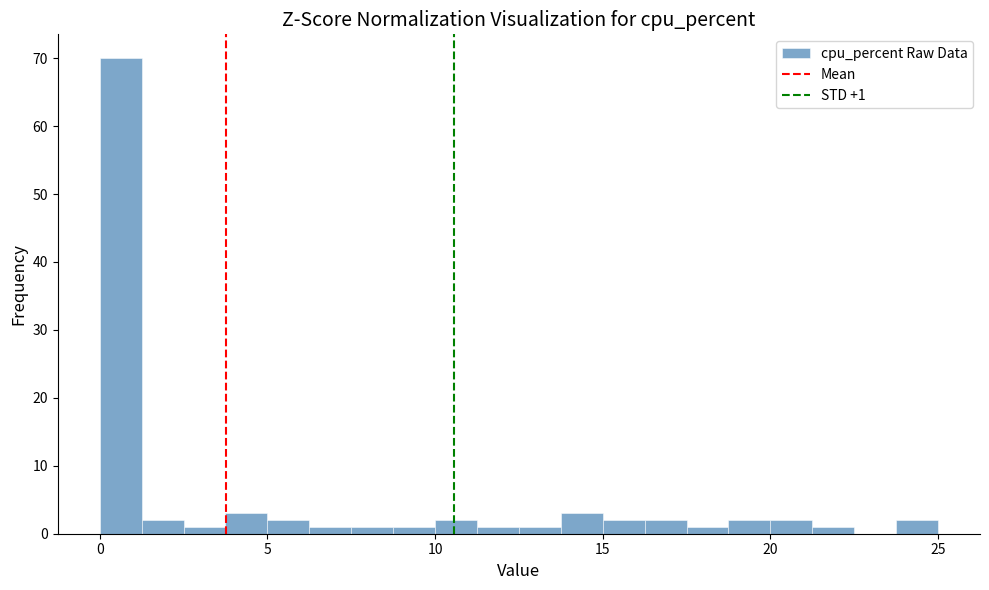

Read against the x-axis, roughly where is the centre of the tallest bar?

0.5